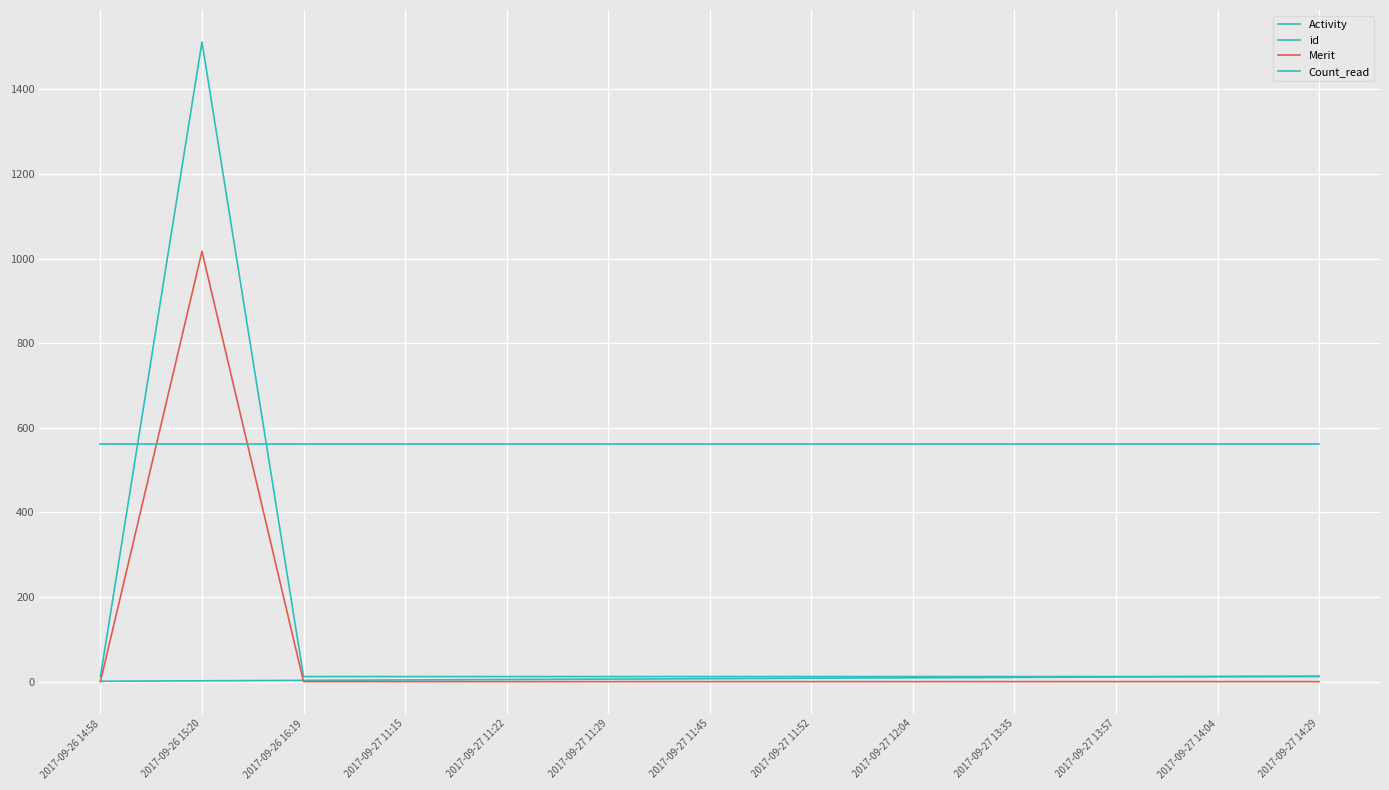

How many lines are shown in the chart?

4